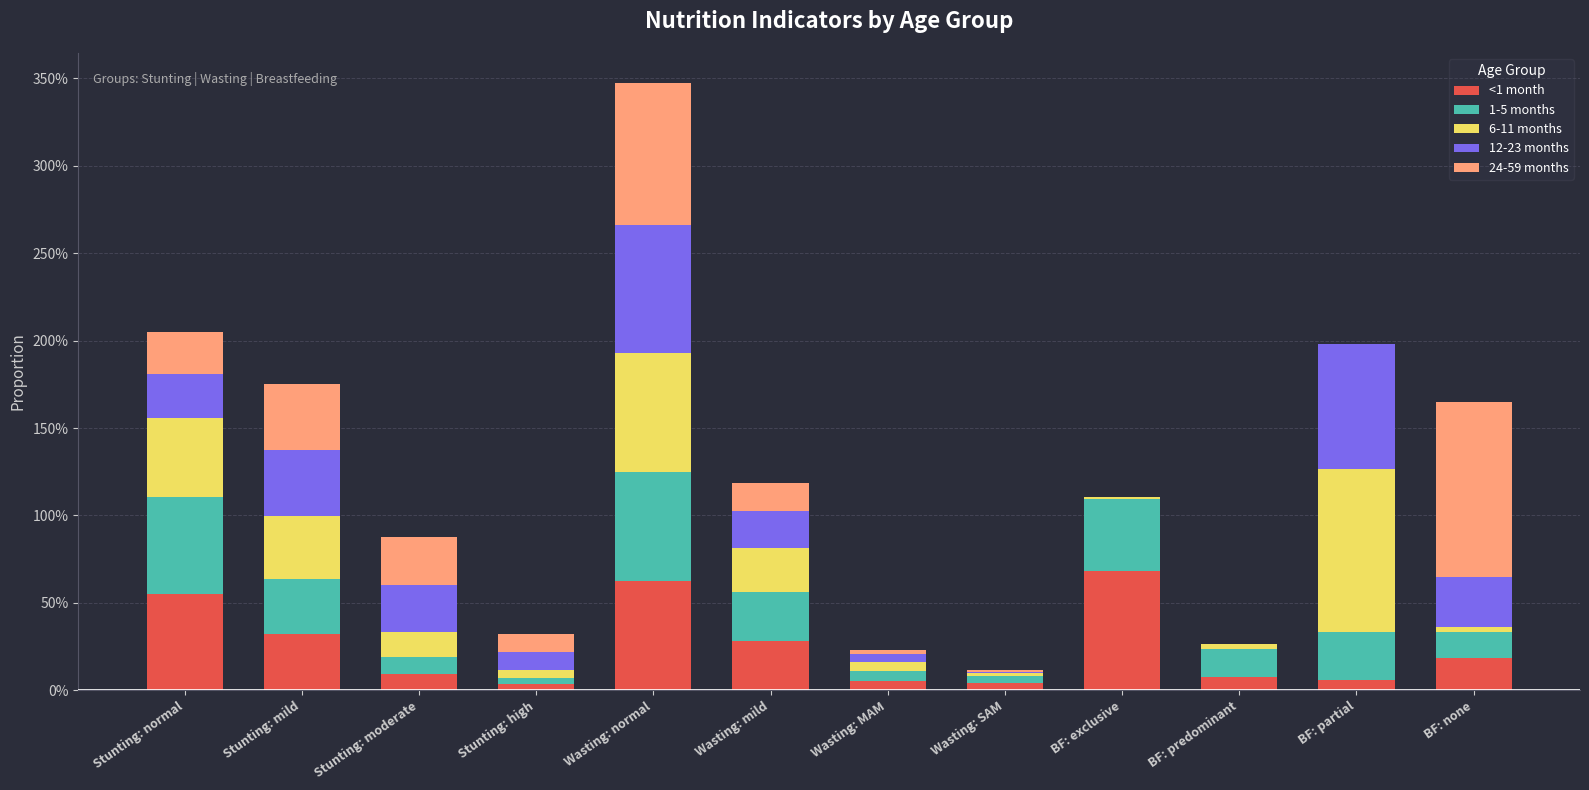

What are all the series names shown in the legend?

<1 month, 1-5 months, 6-11 months, 12-23 months, 24-59 months